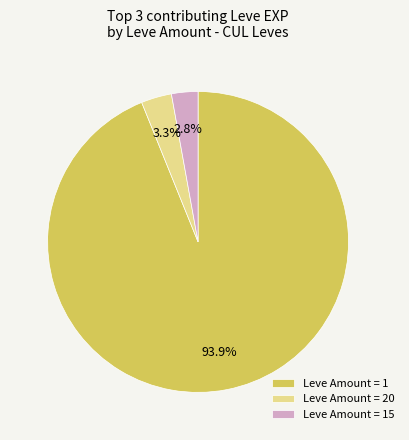

Count the number of slices in the pie.

3